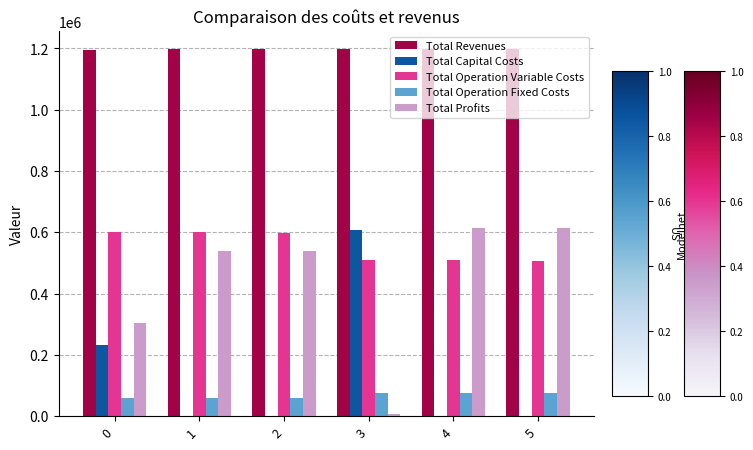

Which series has the largest total across all categories?

Total Revenues